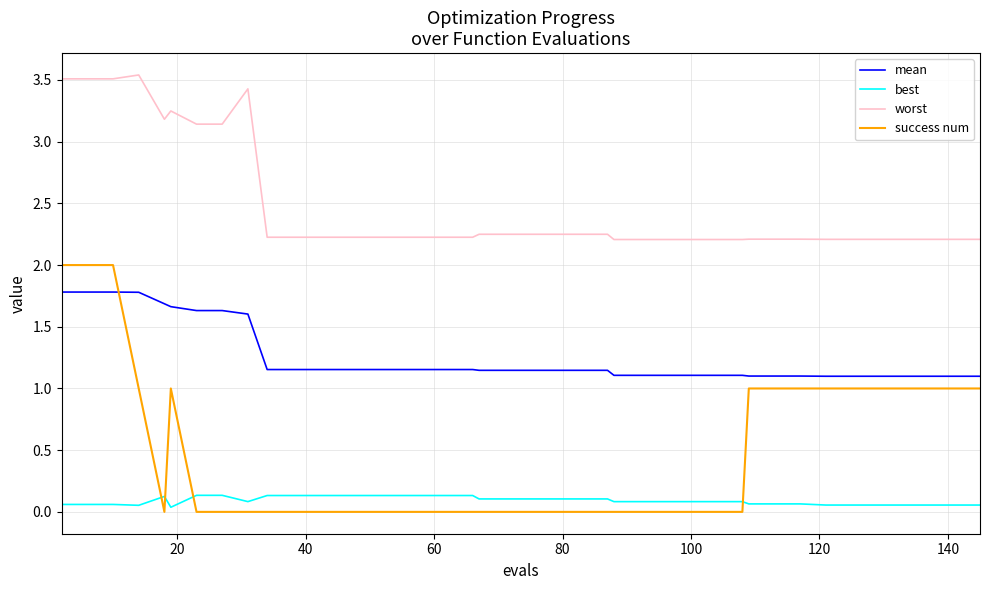

True or false: worst and success num intersect in this chart.

False